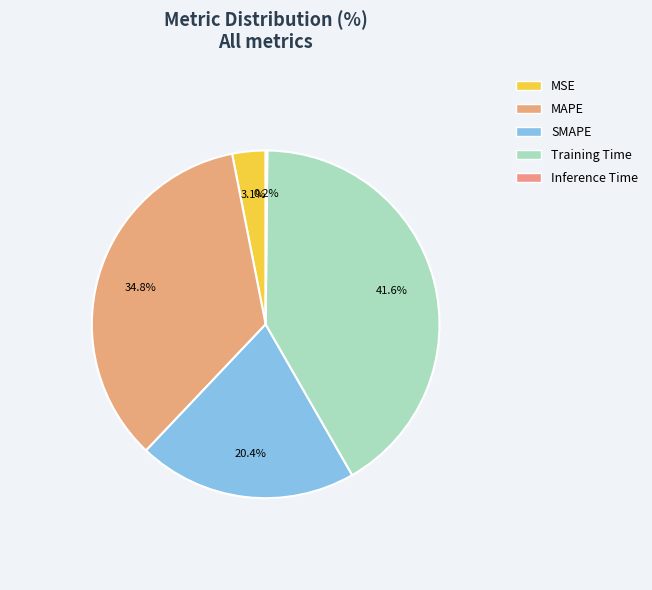

To the nearest percent, what is the combined percentage of SMAPE and Training Time?

62%